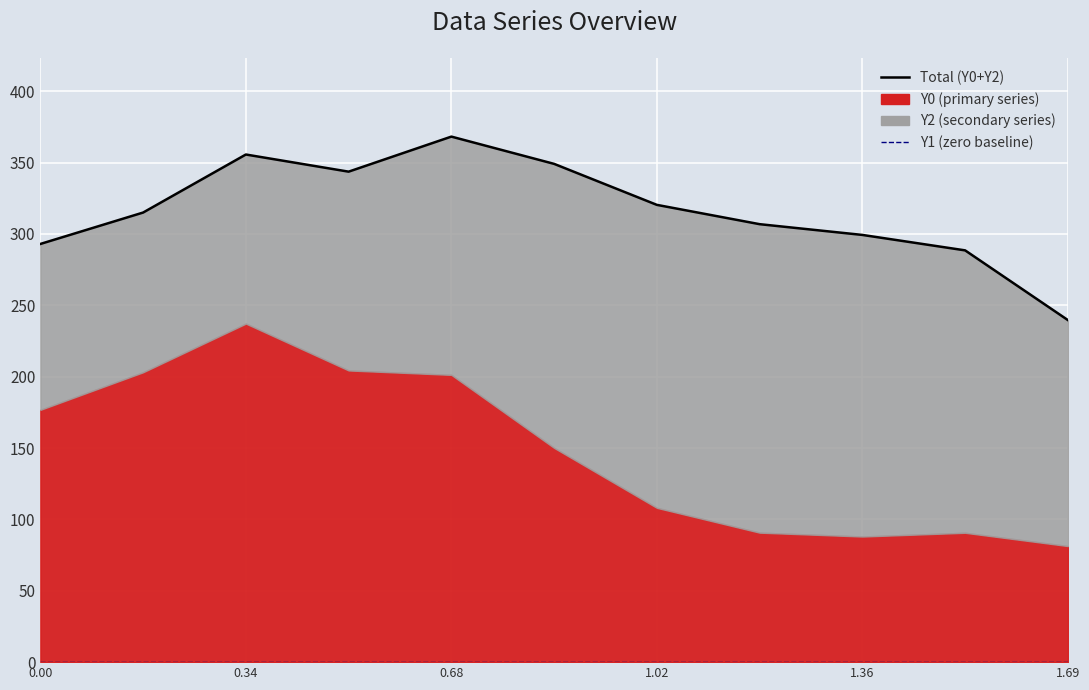

What is the maximum value shown in the chart?

368.2